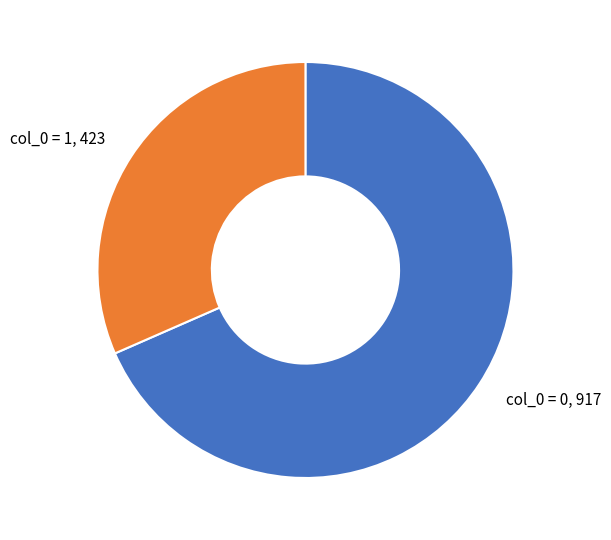

The col_0 = 1, 423 slice represents 26% of the pie. True or false?

False